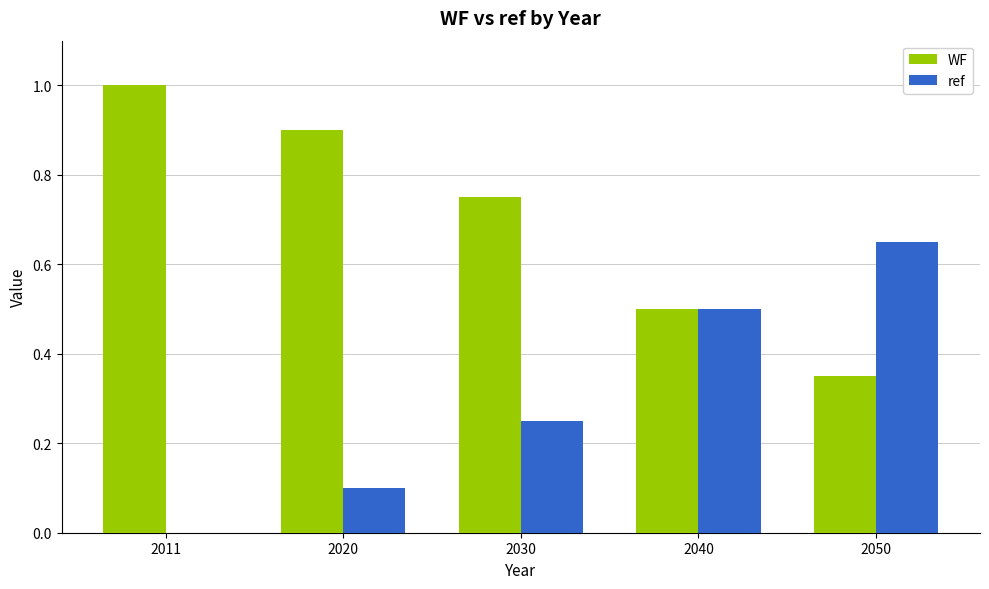

The ref series shows 0.2 at 2050. True or false?

False